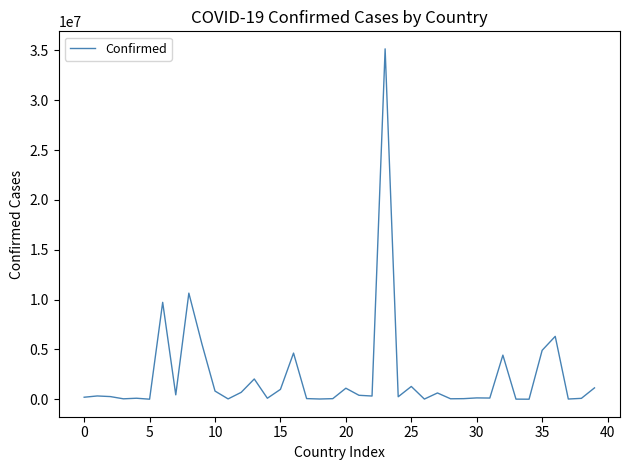

What is the difference between the maximum and minimum values?

35141862